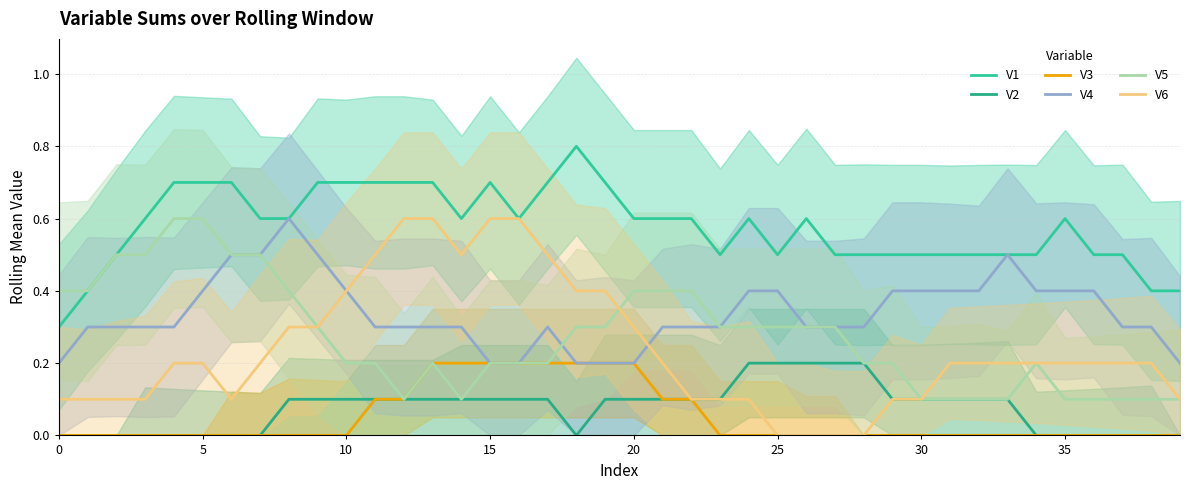

Which has a higher value, 39 or 22?

22